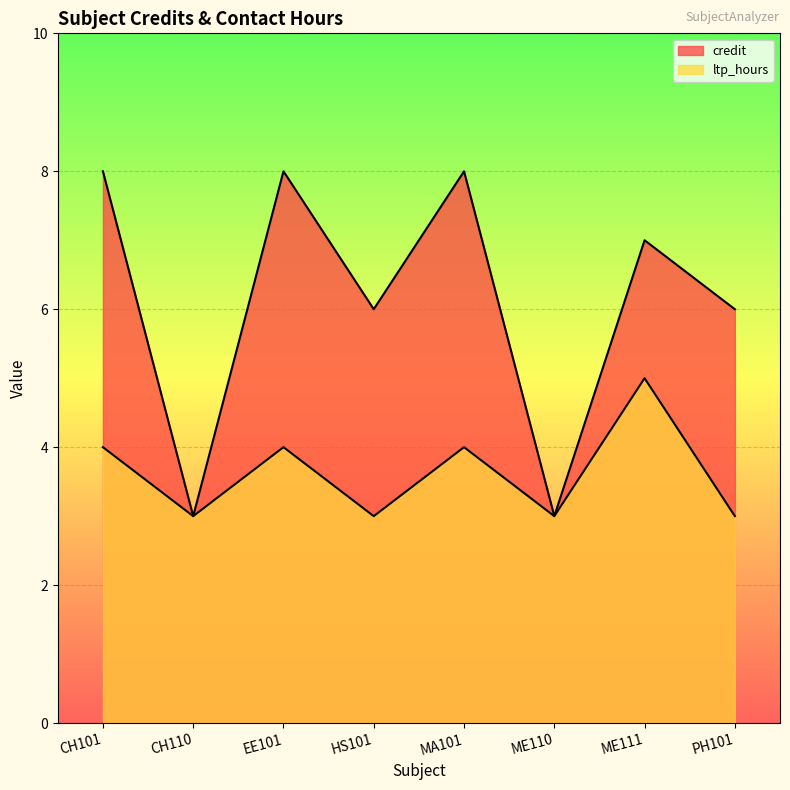

What is the spread (max minus min) of values at ME111?

2